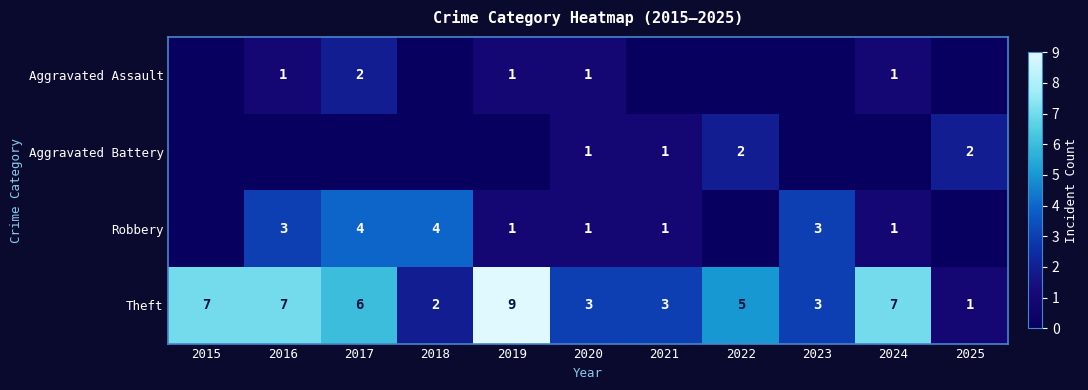

Is it true that Robbery equals 4 at 2023?

False